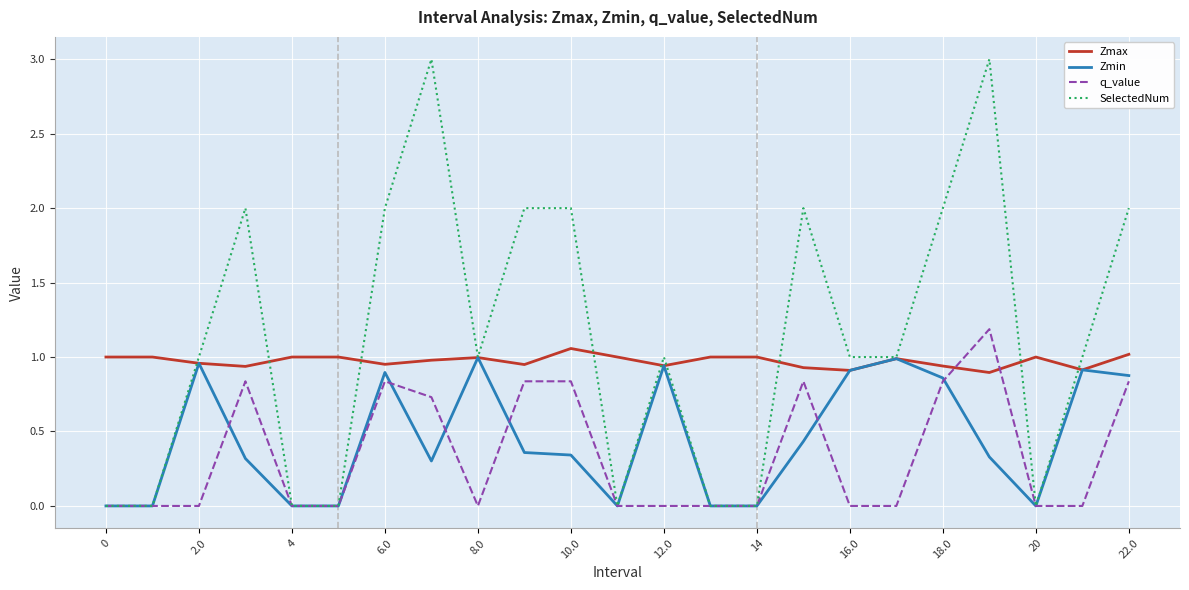

Which series has the largest range (max minus min)?

SelectedNum